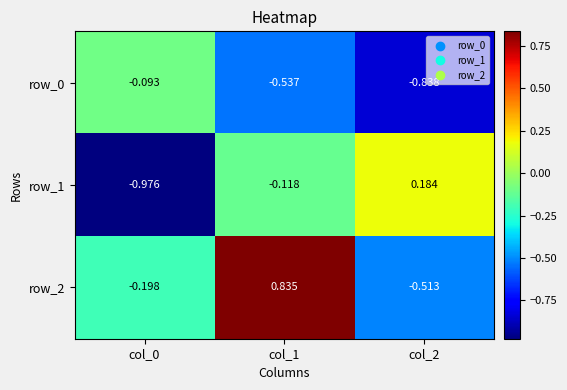

At which label does row_1 first exceed 0?

col_2